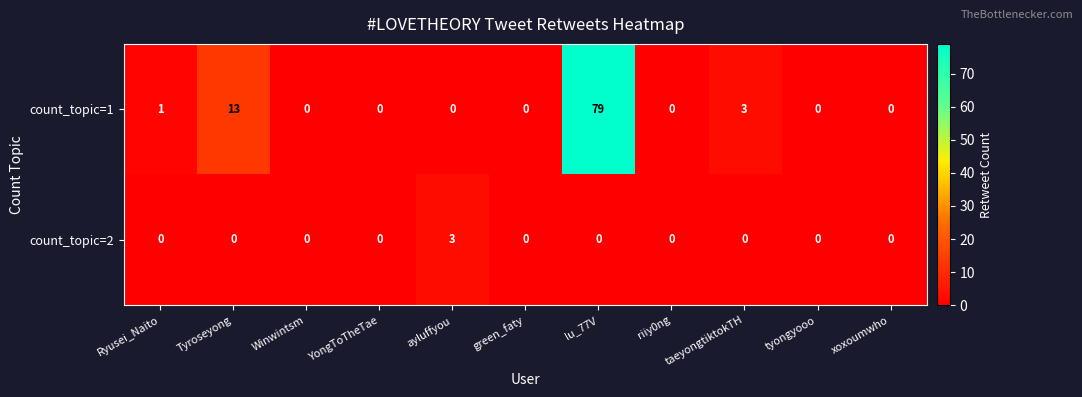

The count_topic=1 series shows 79 at lu_77V. True or false?

True